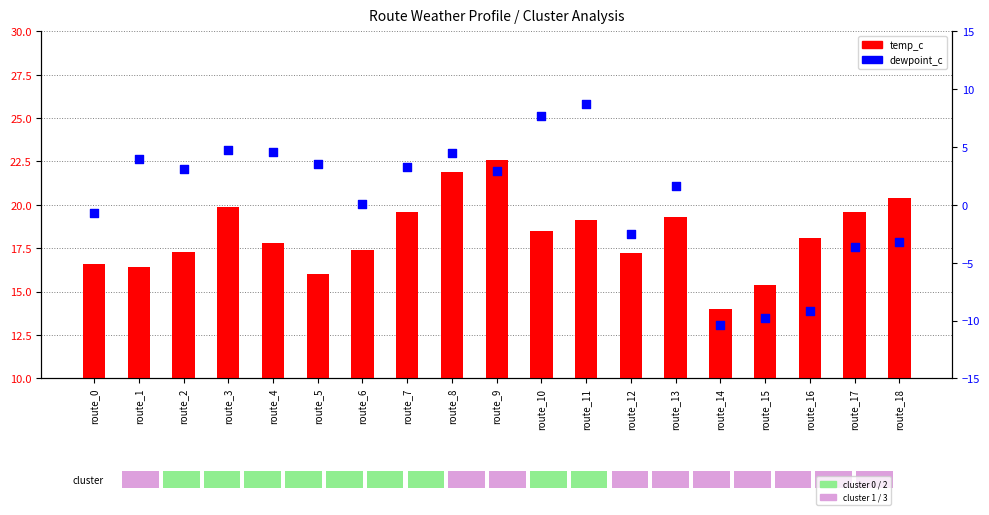

Which series contains the lowest Y value?

dewpoint_c